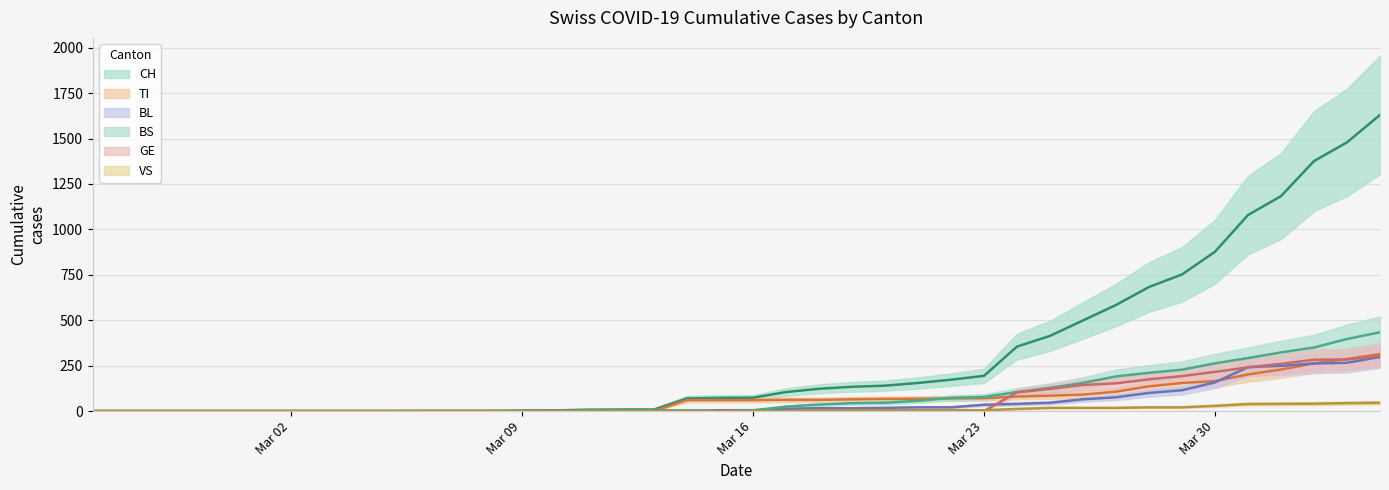

What is the label of the 32nd point from the left?

2020-03-27